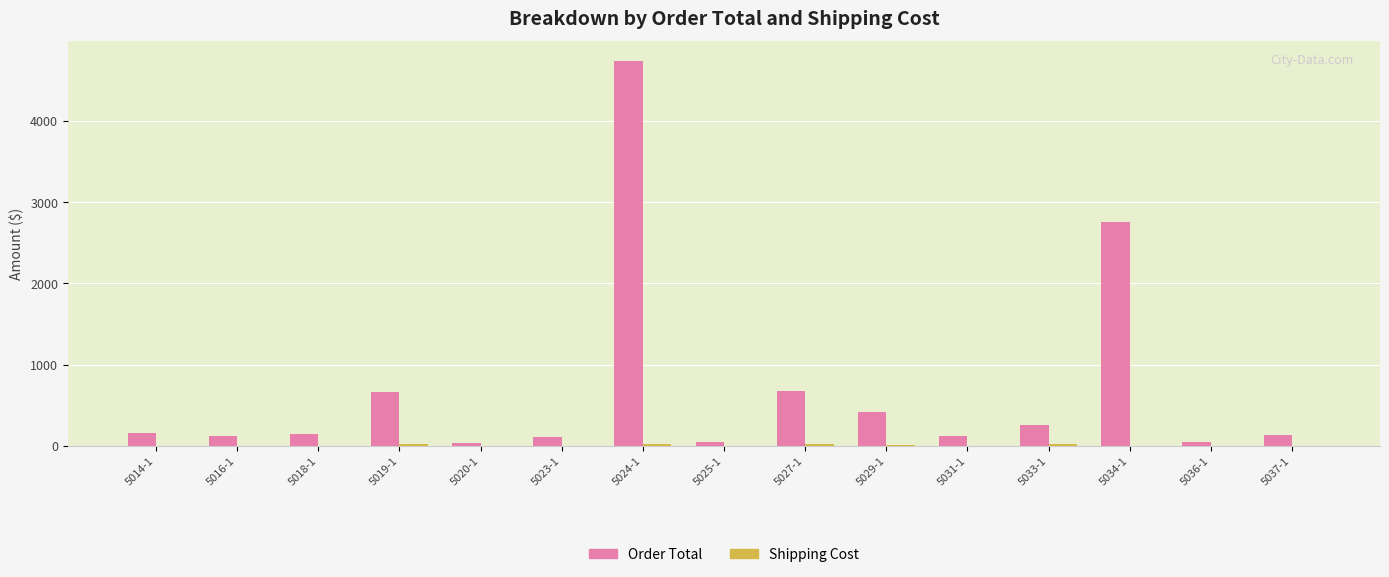

Which category has the highest value in the Order Total series?

5024-1